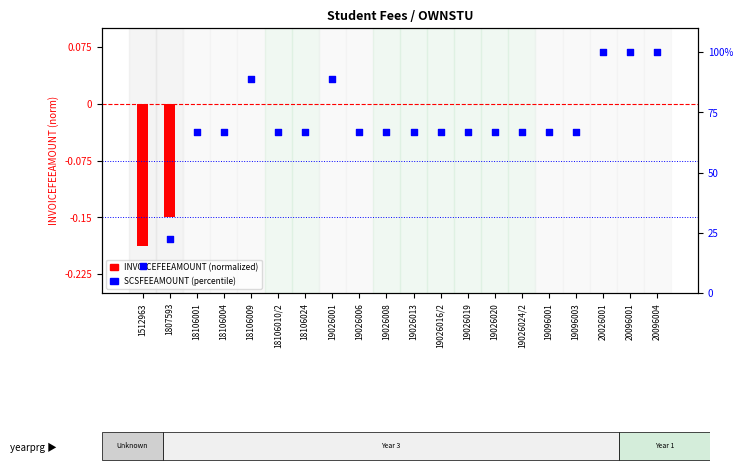

Which series has the largest total across all categories?

SCSFEEAMOUNT (%ile)